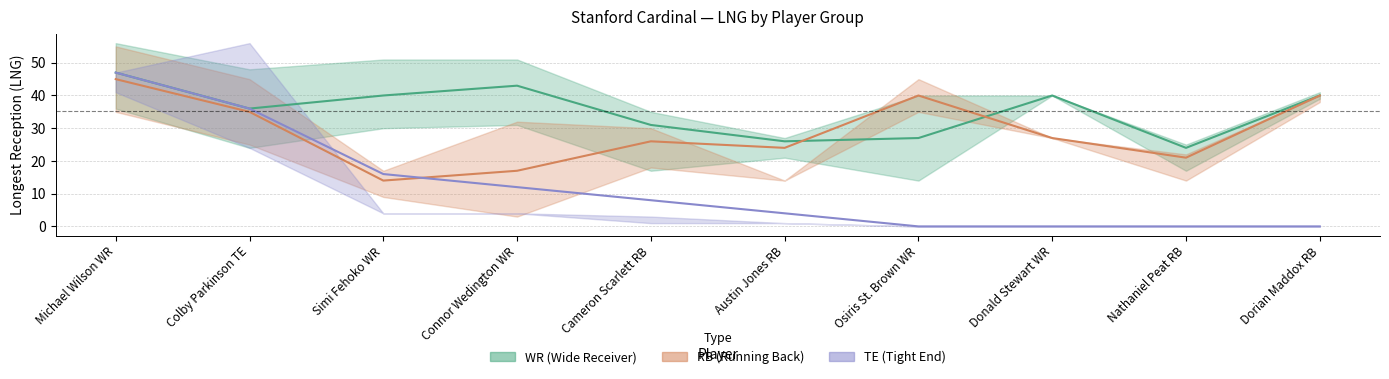

Reading left to right, list all the values displayed in this chart.

WR (Wide Receiver): 47	36	40	43	31	26	27	40	24	40
RB (Running Back): 45	35	14	17	26	24	40	27	21	40
TE (Tight End): 47	36	16	12	8	4	0	0	0	0